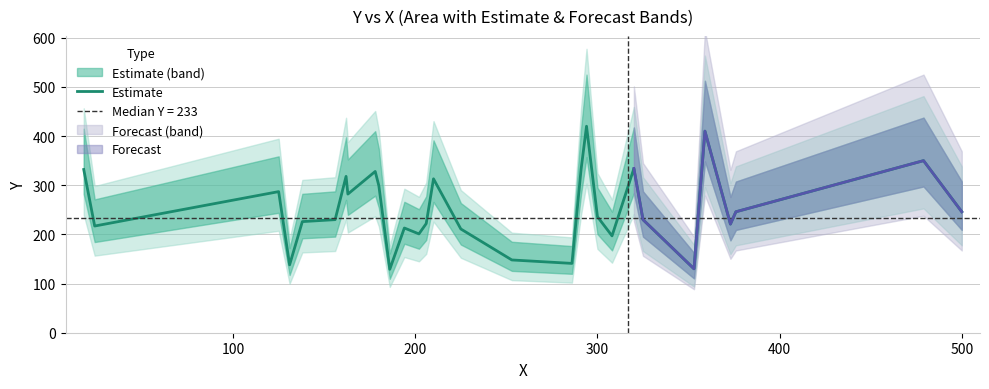

What is the minimum value for Estimate?

129